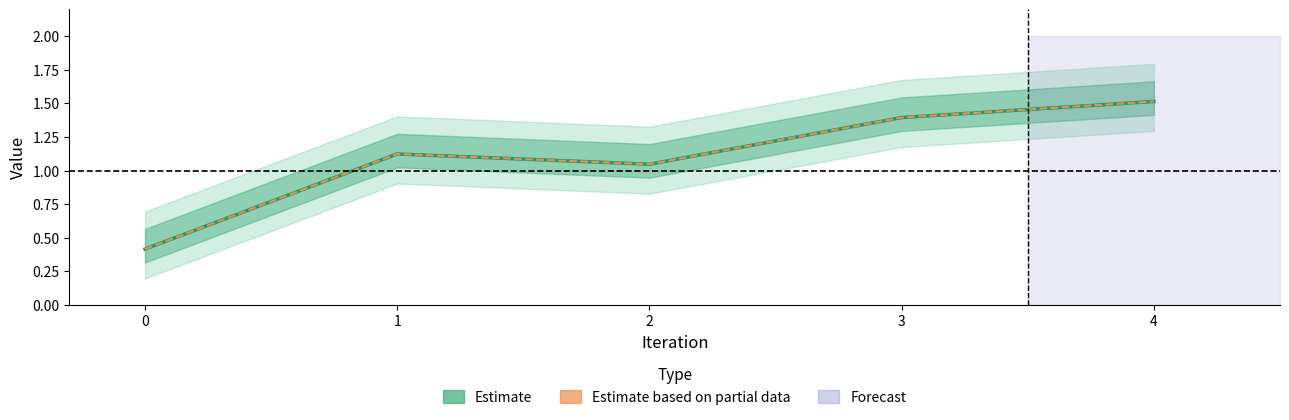

True or false: Estimate and Estimate based on partial data intersect in this chart.

False